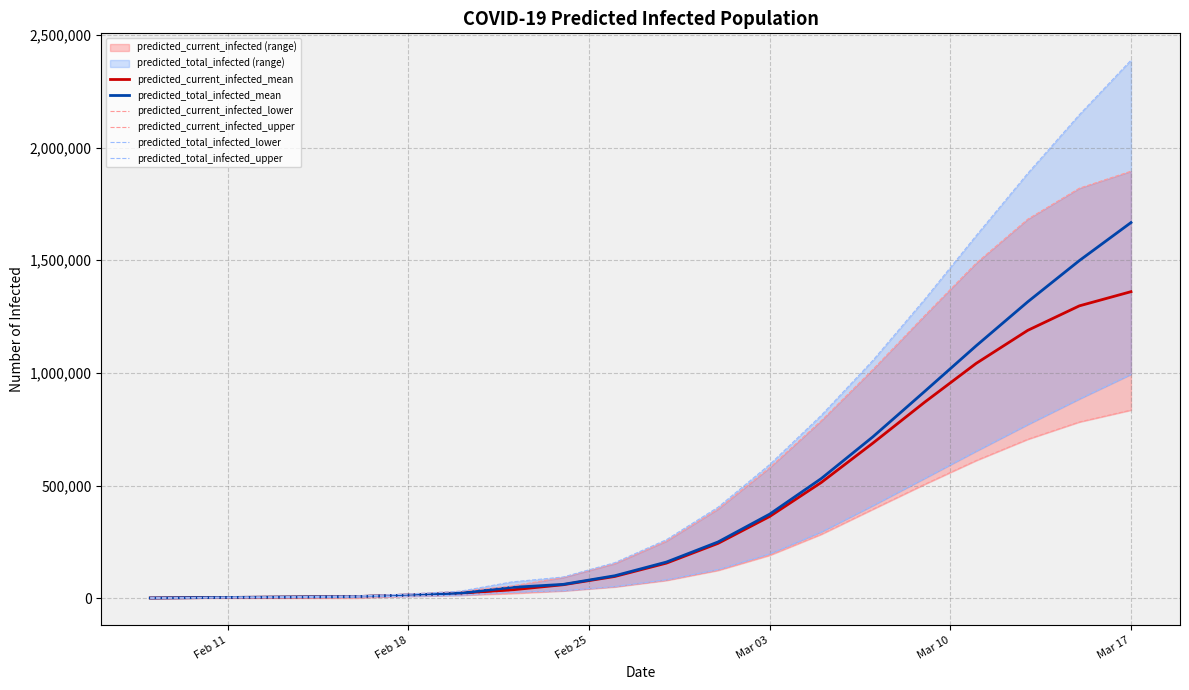

What is the smallest value displayed?

500